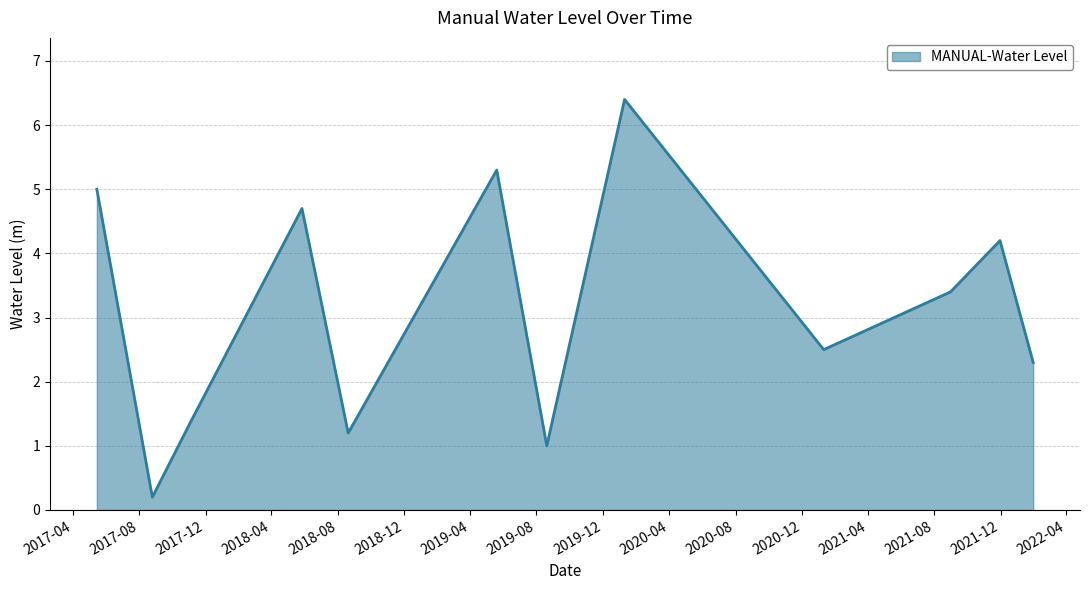

What is the difference between the maximum and minimum values?

6.2